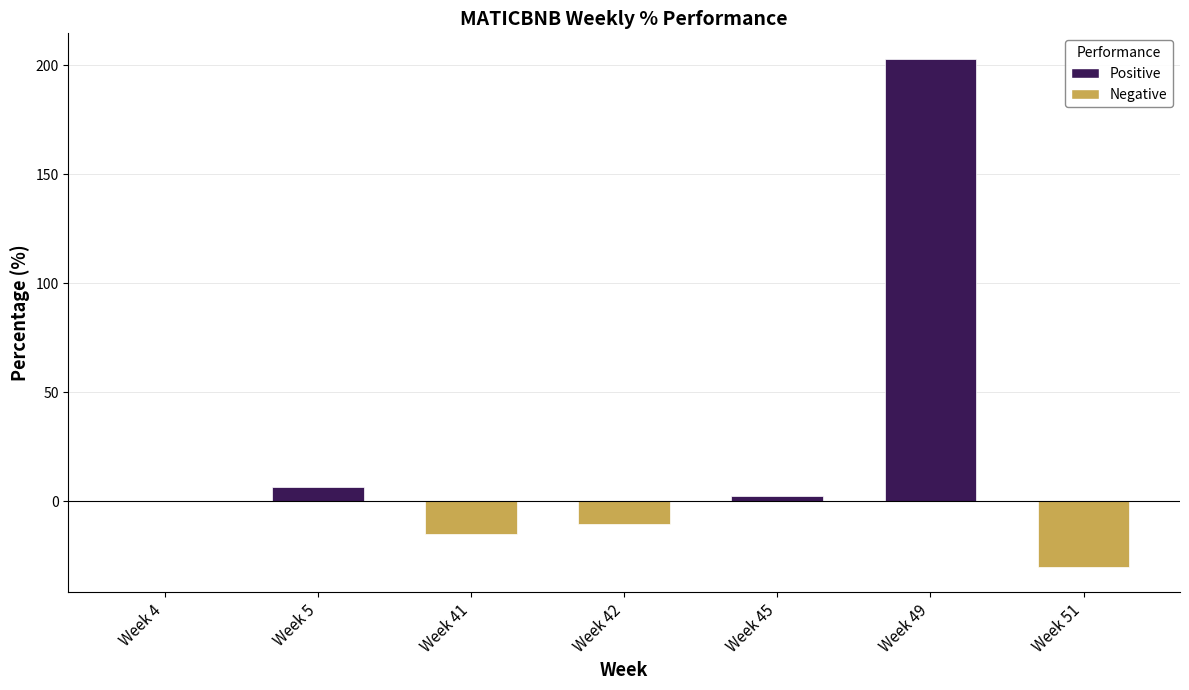

What is the maximum value shown in the chart?

202.9